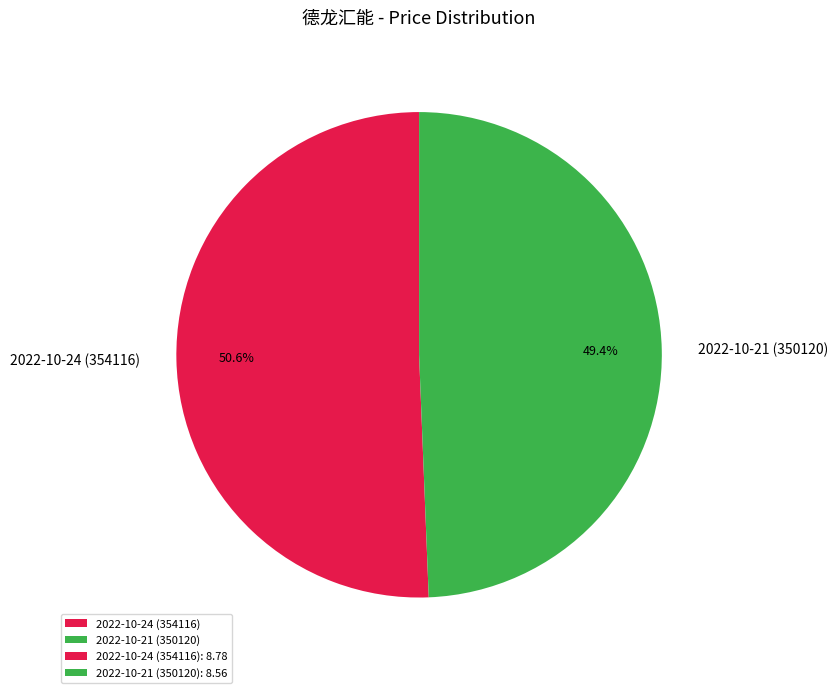

Is it true that 2022-10-21 (350120) is 49% of the pie?

True